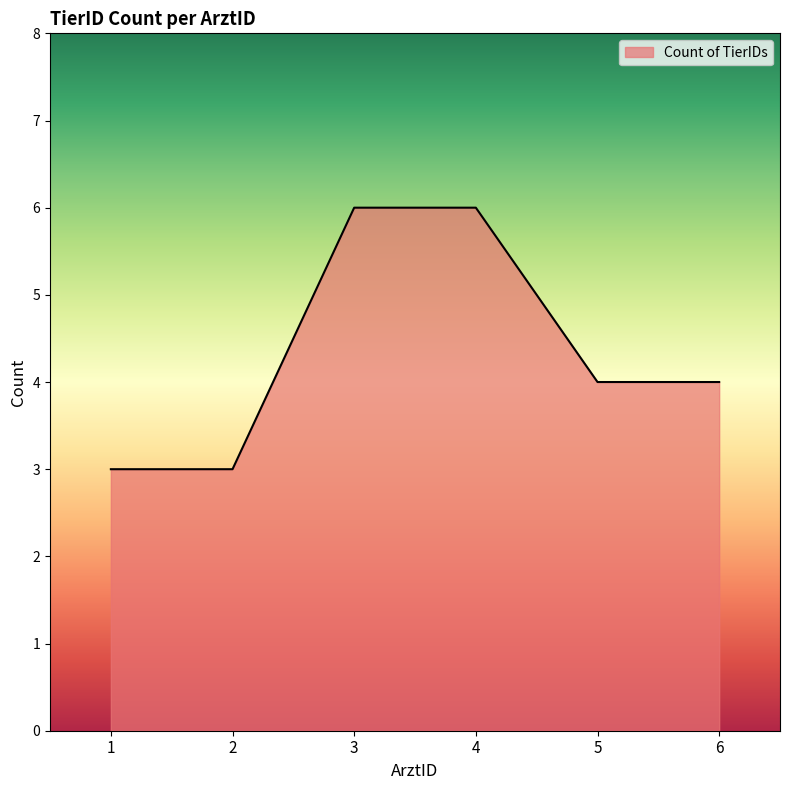

What is the sum of all values?

26